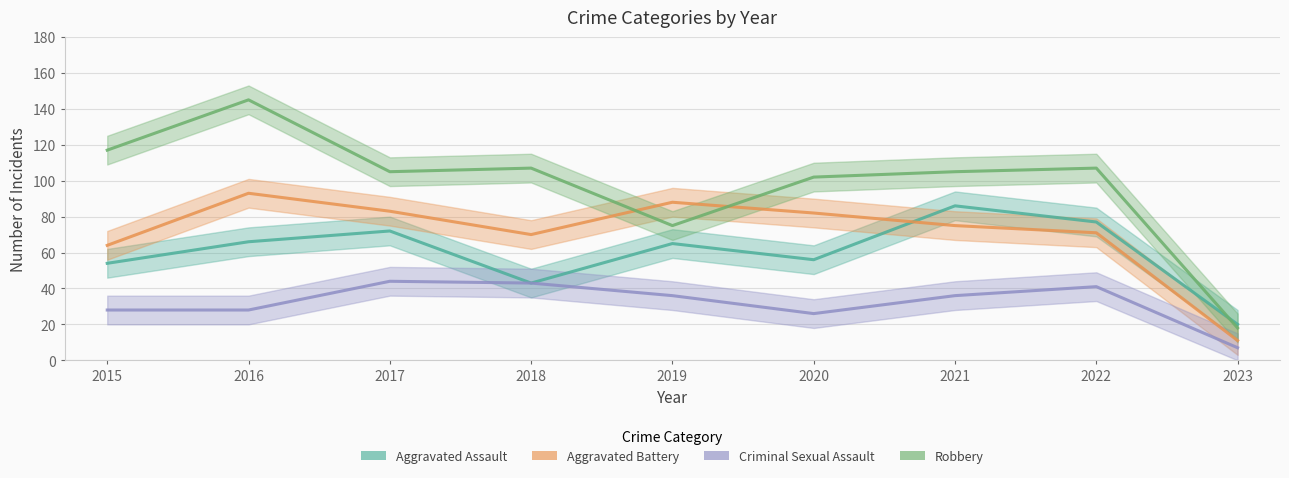

Is it true that Robbery equals 102 at 2020?

True